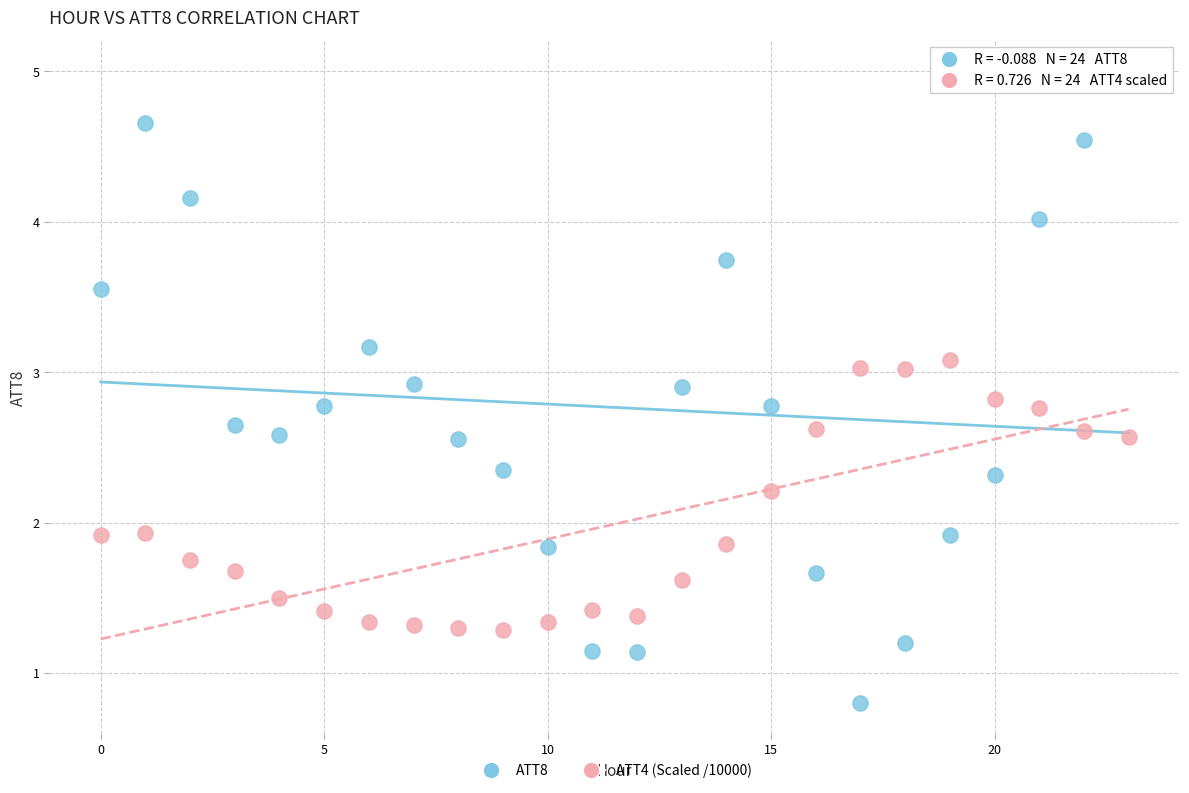

Across all data points, what is the range of Y values (max minus min)?

4.2